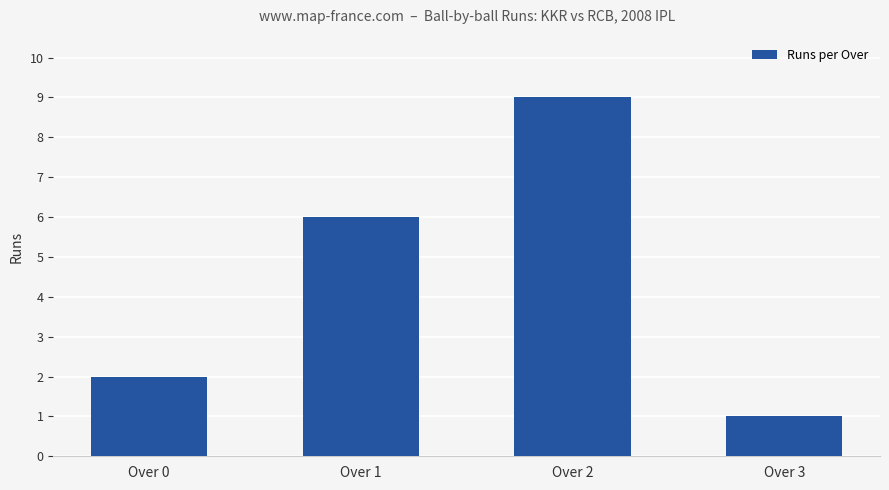

How many data points are less than 6?

2